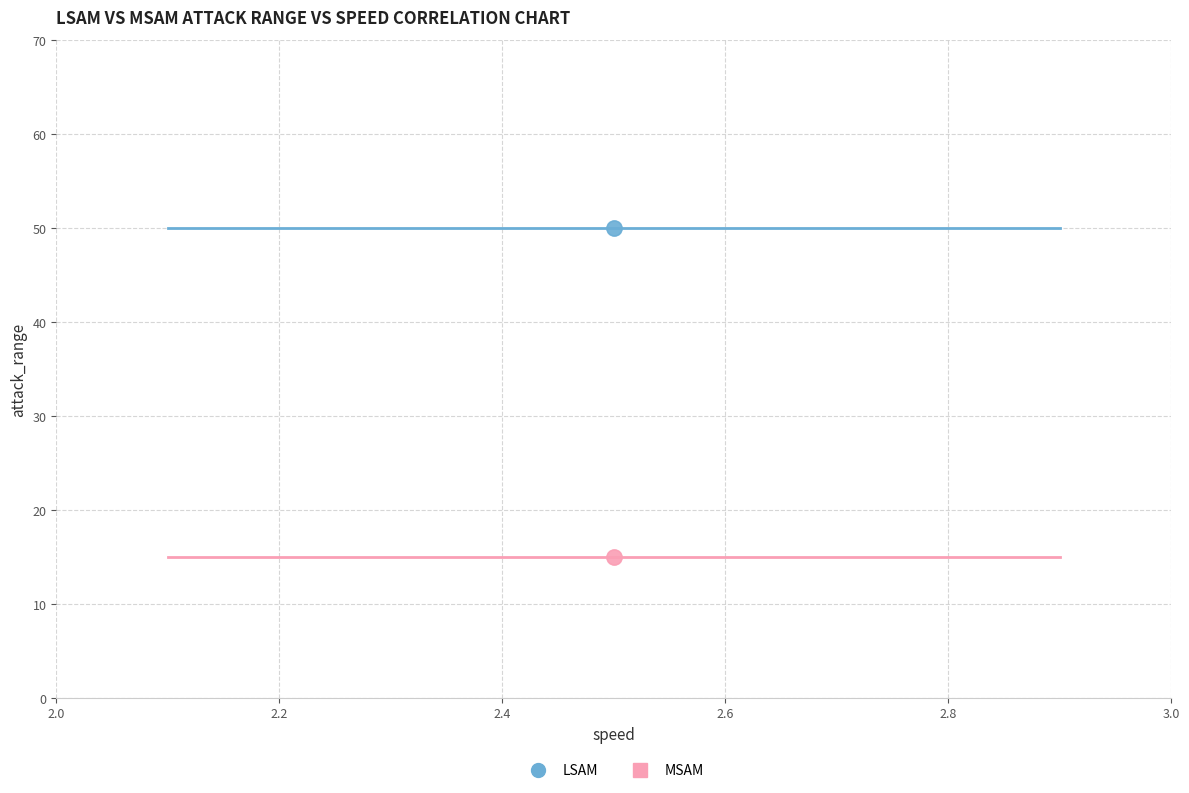

Which series reaches the minimum Y coordinate?

MSAM